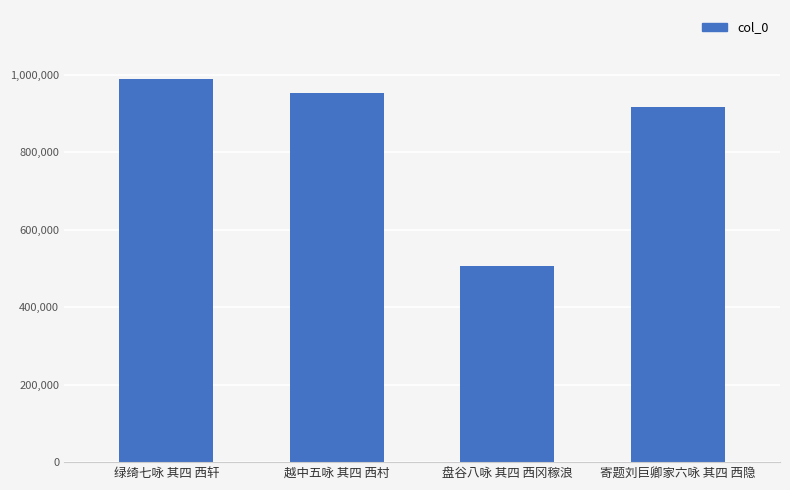

What is the sum of the values at 越中五咏 其四 西村 and 绿绮七咏 其四 西轩?

1942217